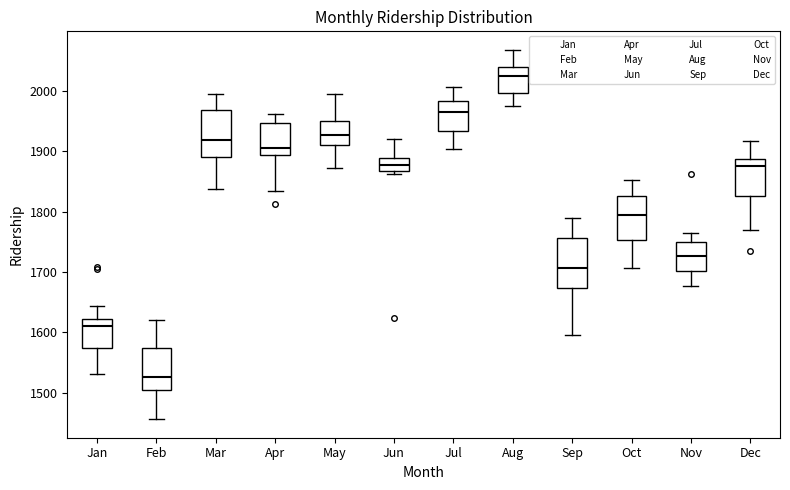

Which box has the lowest median line?

Feb